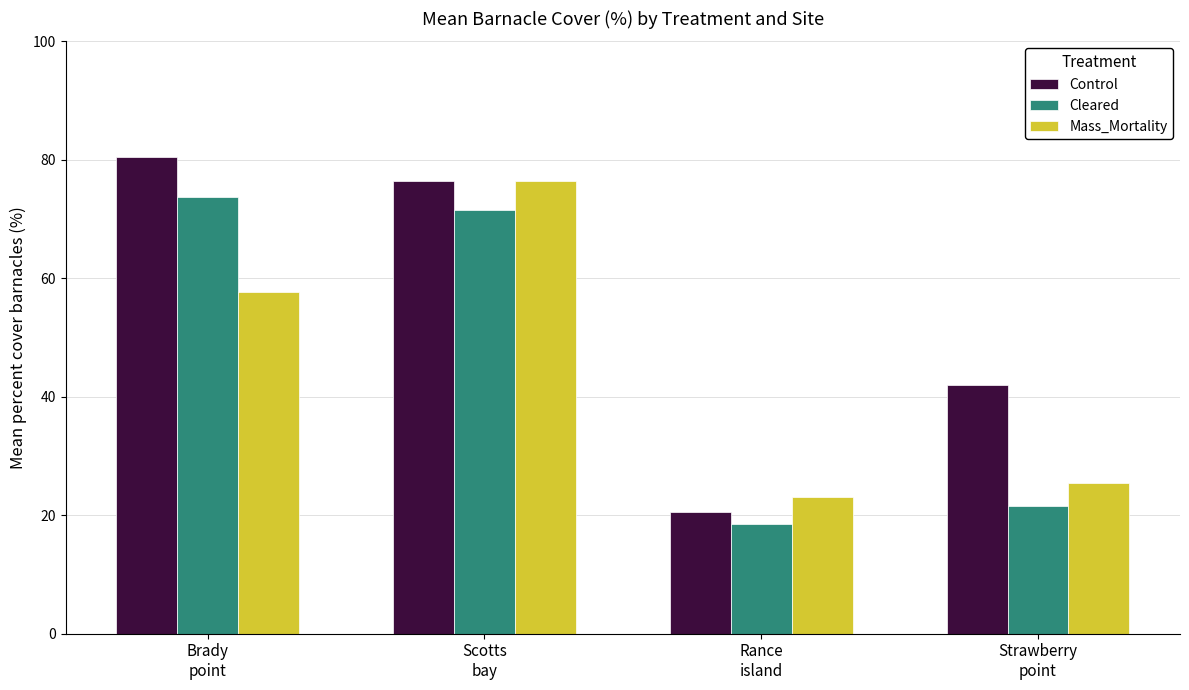

How many data points in Cleared are less than 71?

2